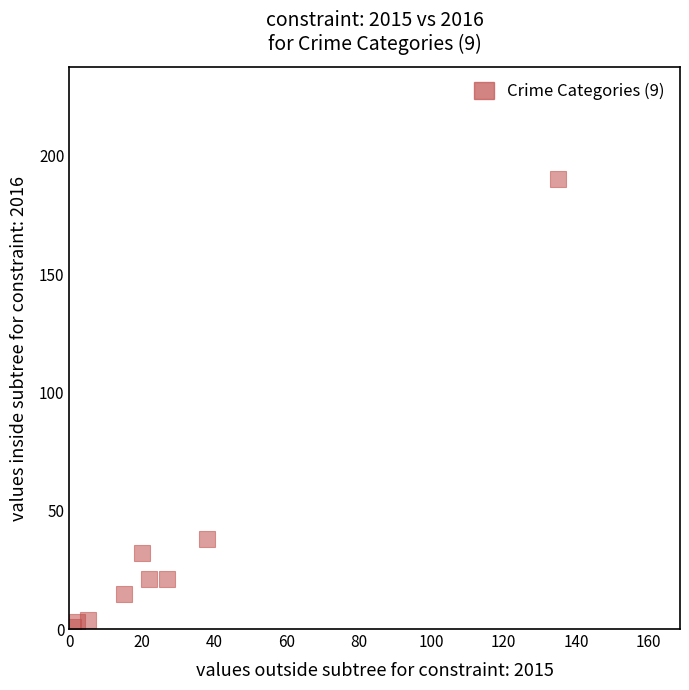

What Y value in the scatter plot is closest to 95?

38